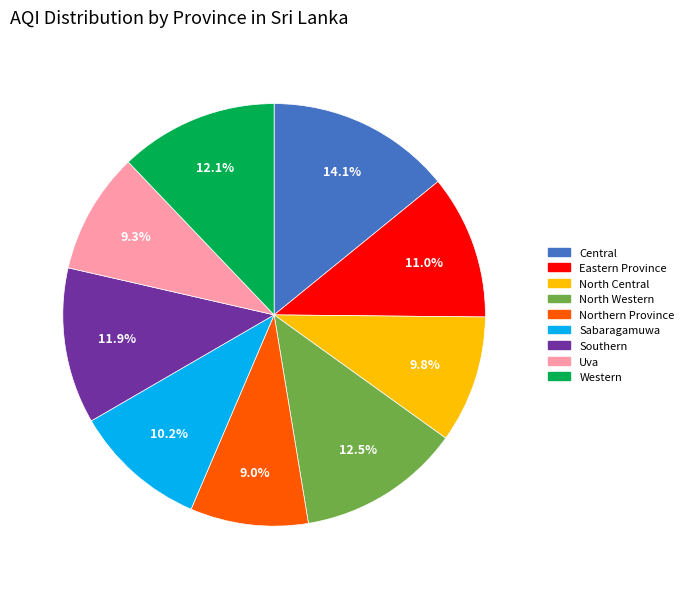

The Western slice represents 23% of the pie. True or false?

False